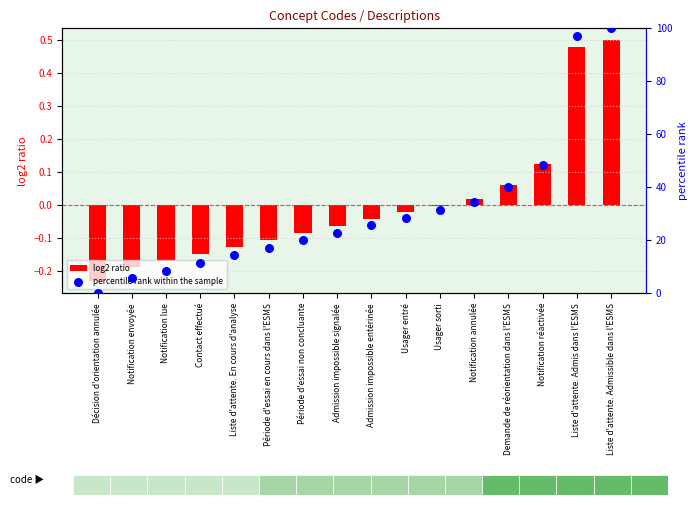

At which category is the sum across all series the highest?

Liste d'attente. Admissible dans l'ESMS